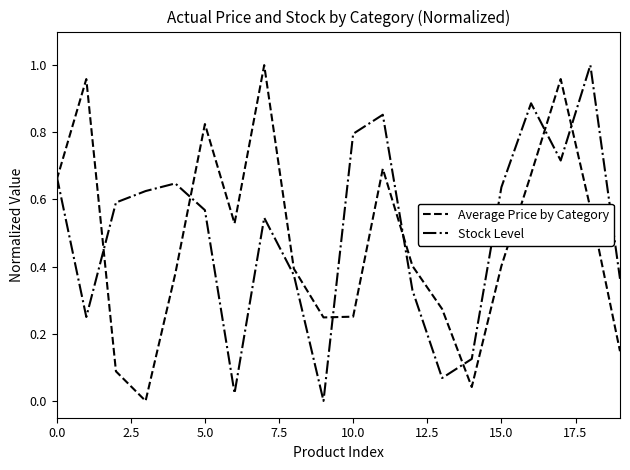

Count the number of categories in the chart.

20